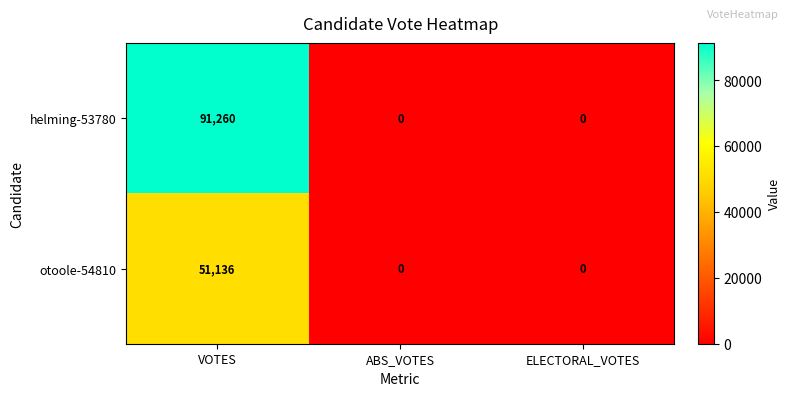

What is the difference between the maximum and minimum values in the helming-53780 series?

91260